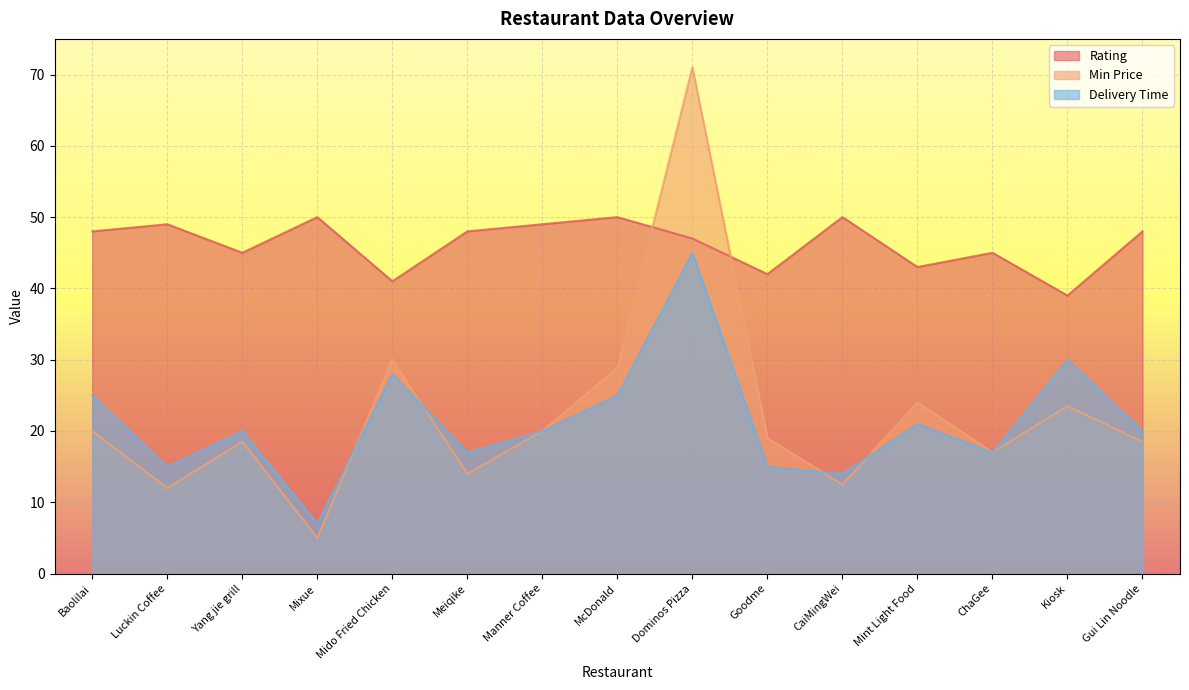

What position from the left is Goodme?

10